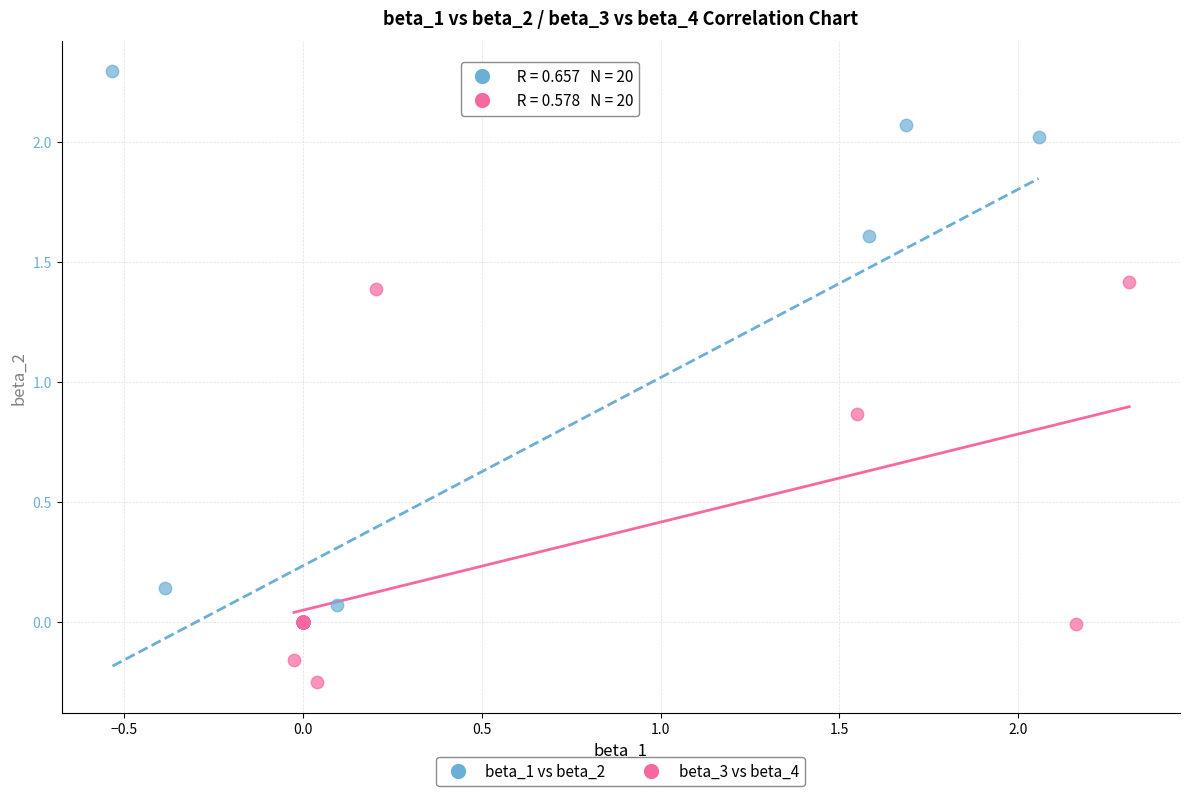

Which series has the largest Y range (max minus min)?

beta_1 vs beta_2